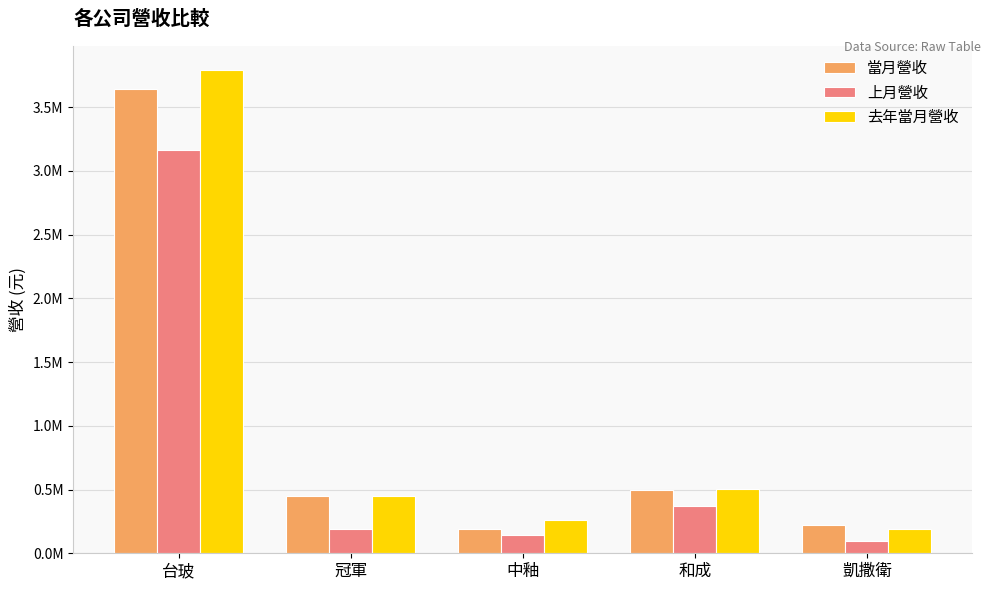

At which label does 當月營收 first exceed 446323?

台玻